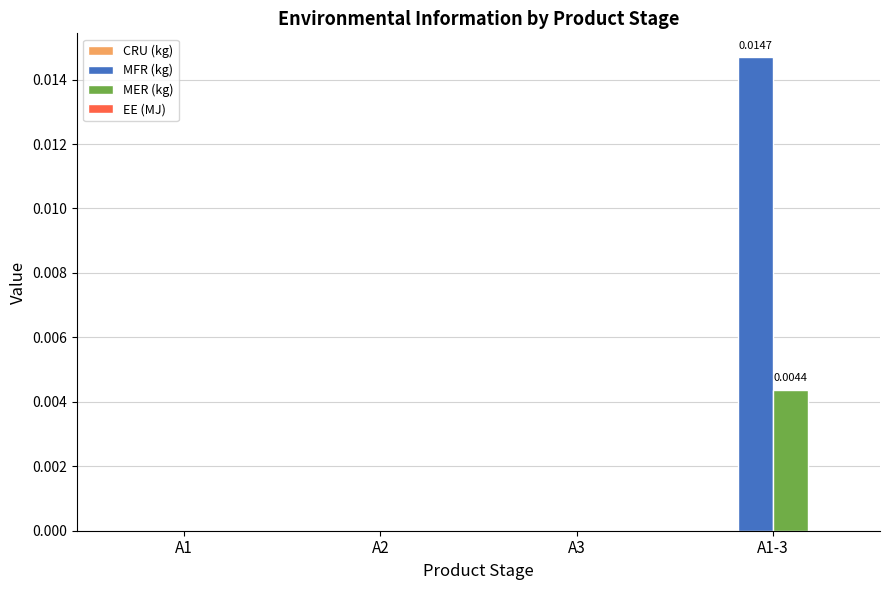

Which series has the largest total across all categories?

MFR (kg)